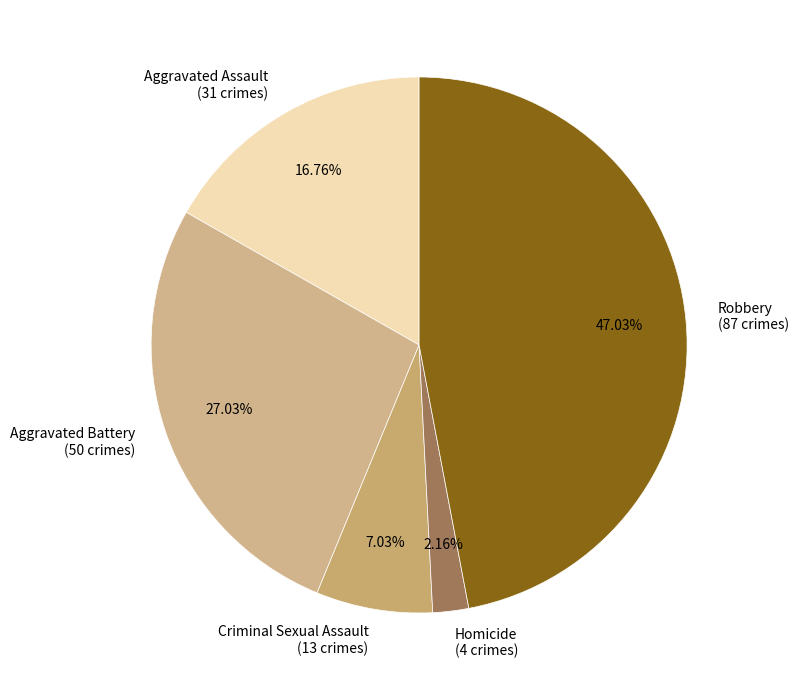

Which category has the smallest portion of the pie?

Homicide